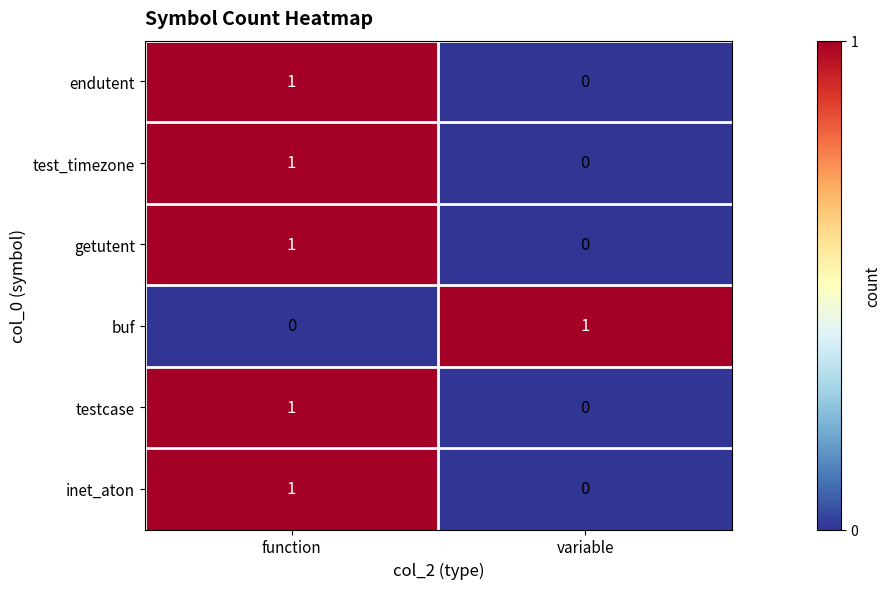

At which label does getutent reach its peak?

function